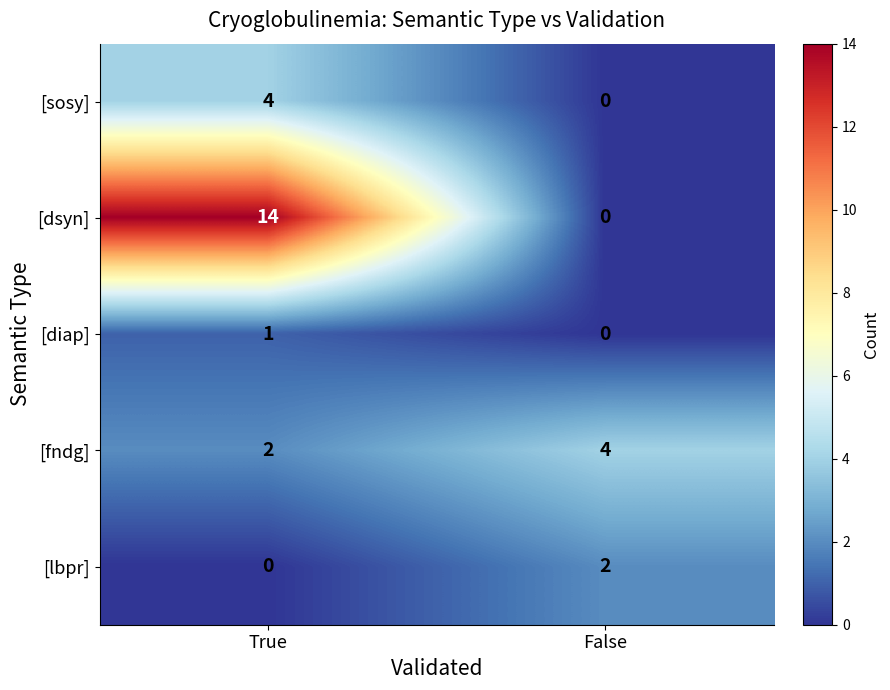

Is it true that [sosy] equals 7 at True?

False